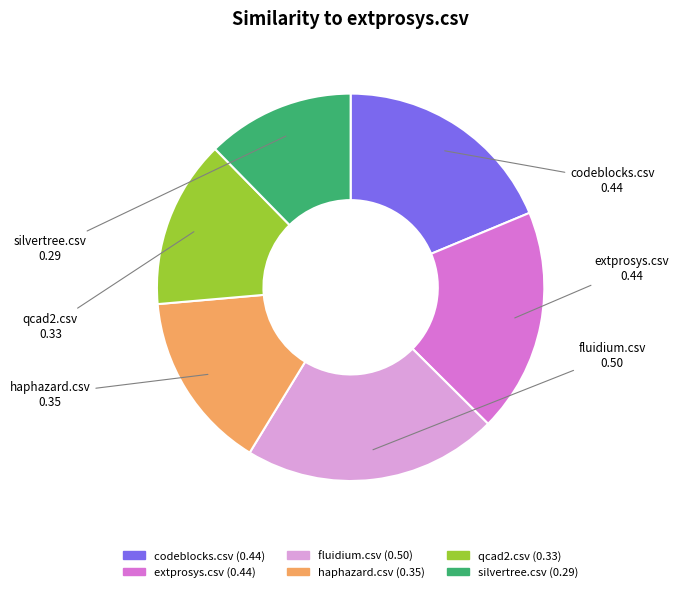

How many slices are in this pie chart?

6